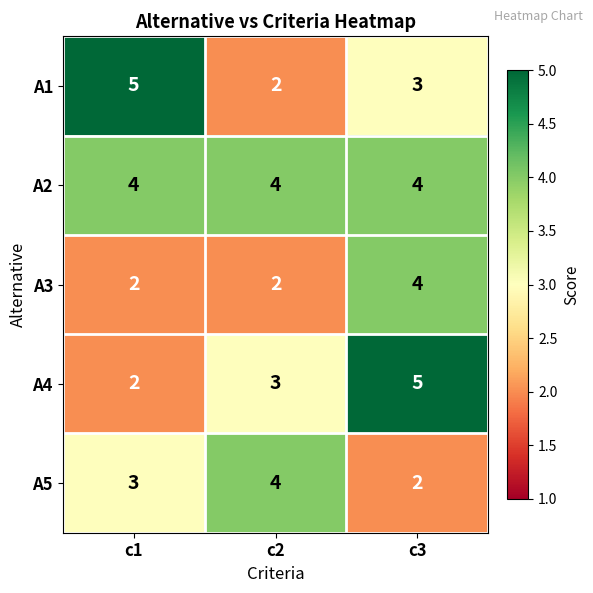

What is the sum of all A5 values?

9